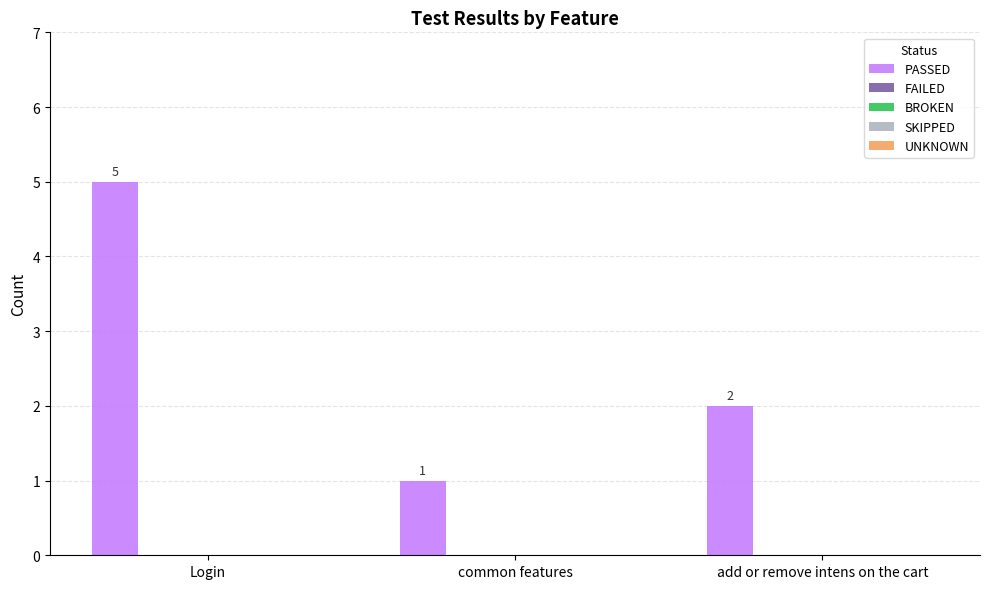

Reading left to right, list all the values displayed in this chart.

5	1	2